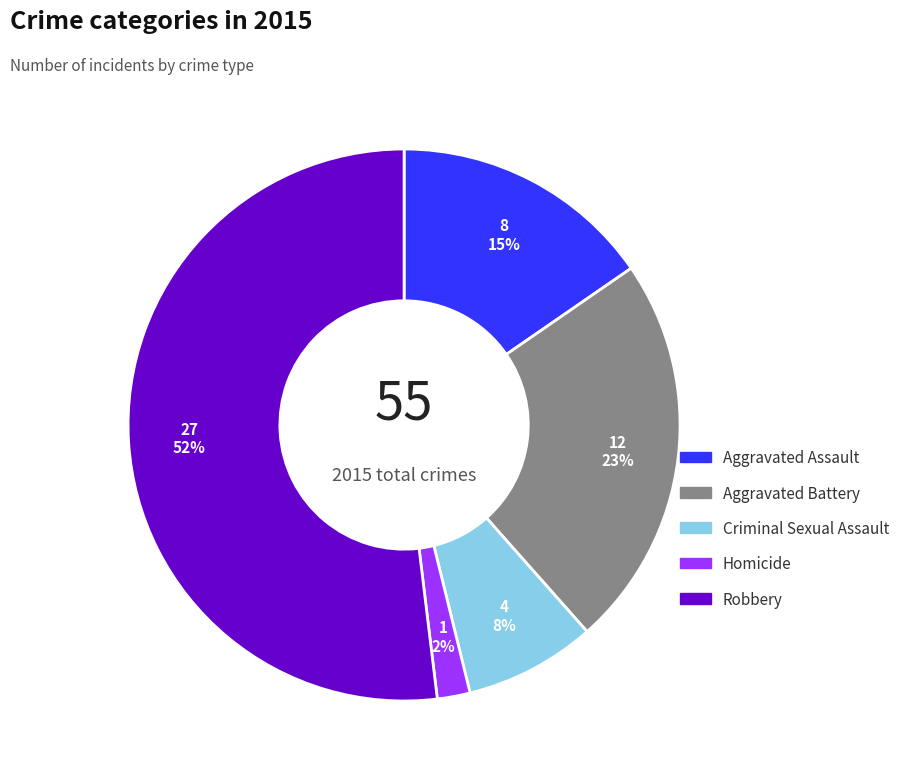

Is it true that Criminal Sexual Assault is 1% of the pie?

False